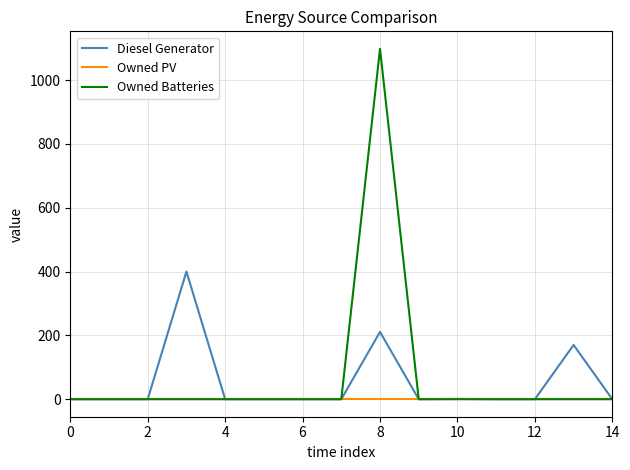

Rank the series by their average value, from lowest to highest.

Owned PV, Diesel Generator, Owned Batteries